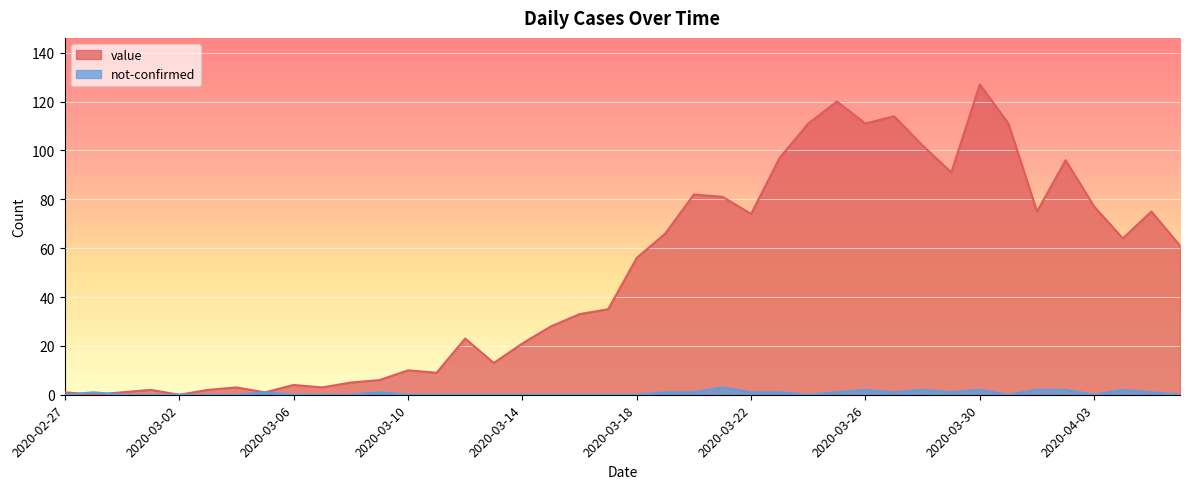

What is the label of the 29th point from the left?

2020-03-26